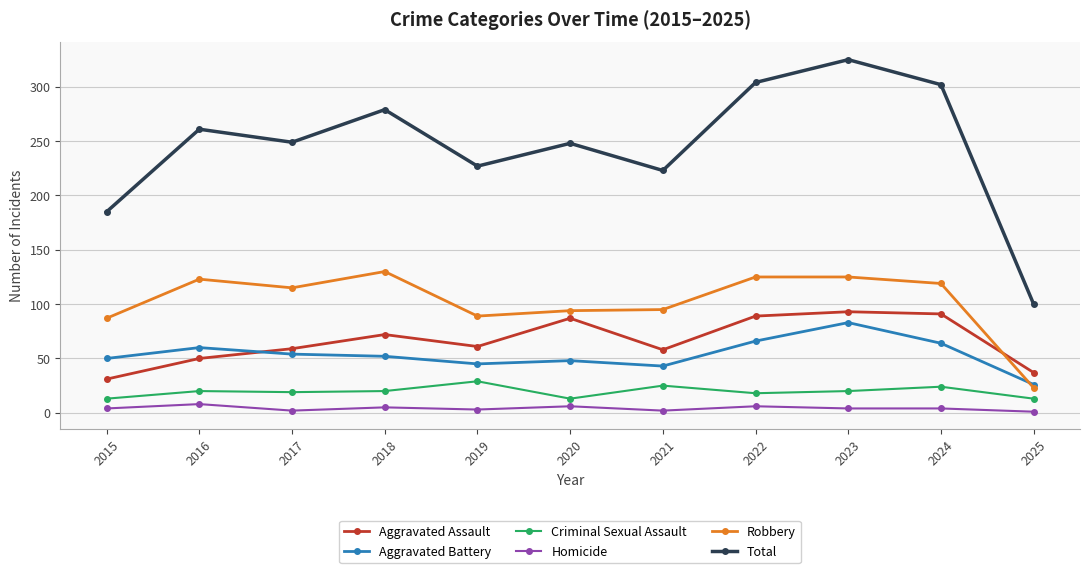

What is the approximate value of Aggravated Assault at 2016?

50